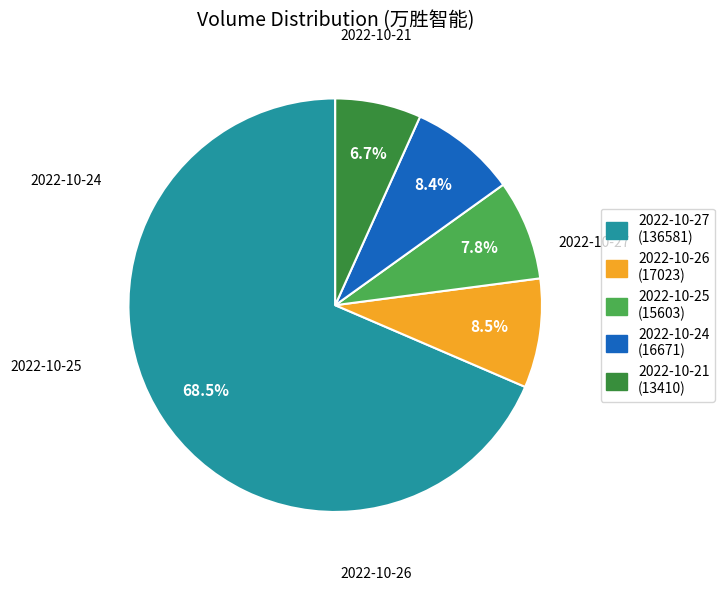

The 2022-10-21 slice represents 12% of the pie. True or false?

False